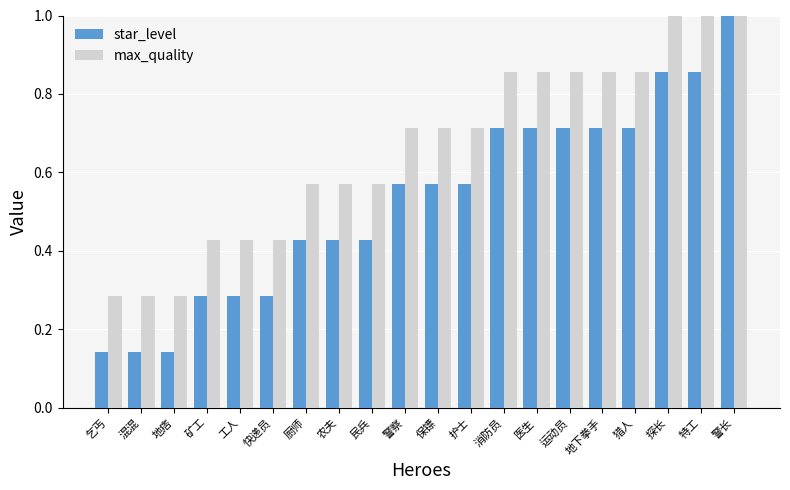

What is the label of the 11th bar from the left?

保镖